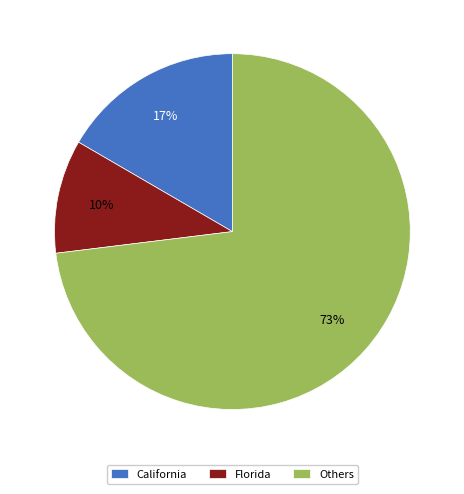

Which slice is the largest?

Others